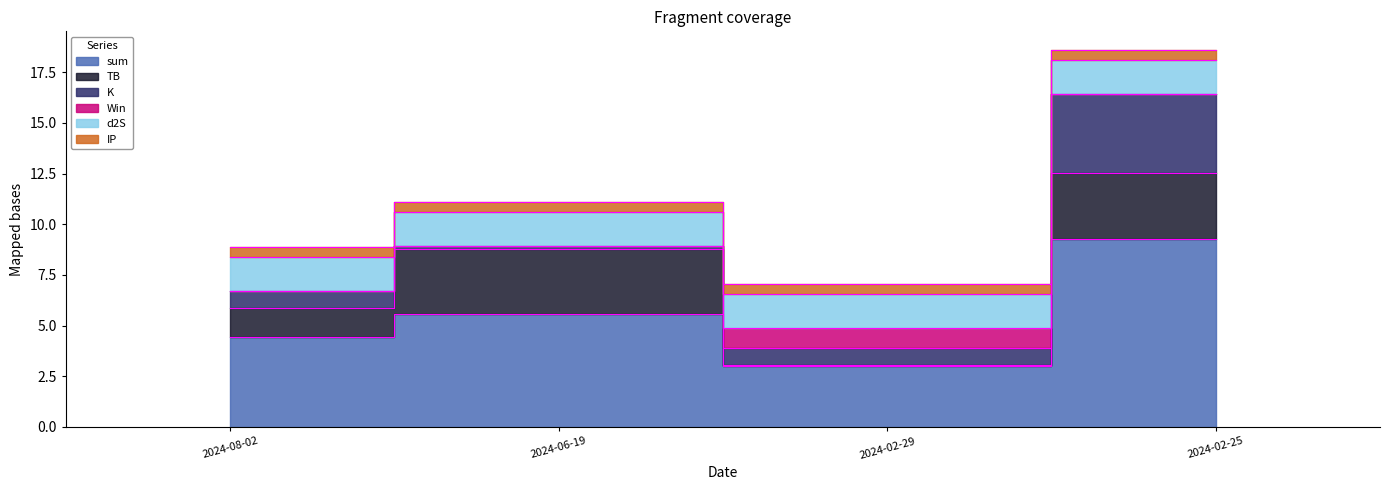

Reading left to right, what are all the values shown in this chart?

sum: 4.4	5.6	3.0	9.3
TB: 1.5	3.2	0.0	3.2
K: 0.8	0.2	0.8	3.9
Win: 0.0	0.0	1.0	0.0
d2S: 1.7	1.7	1.7	1.7
IP: 0.5	0.5	0.5	0.5